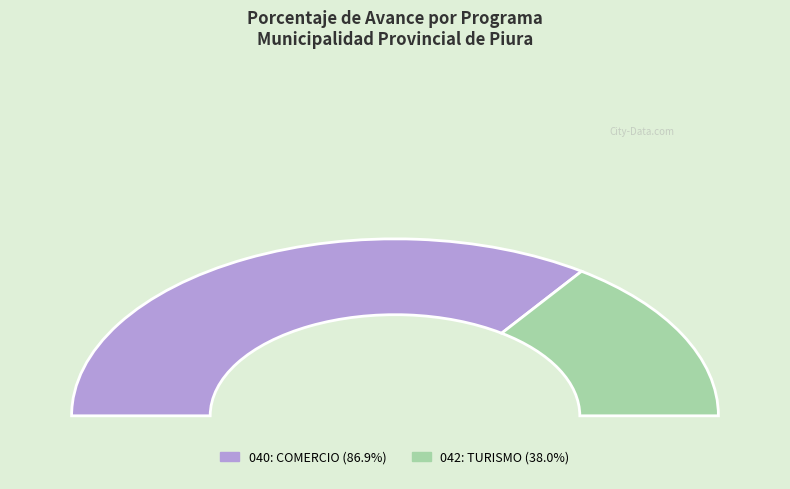

Which category has the smallest portion of the pie?

042: TURISMO